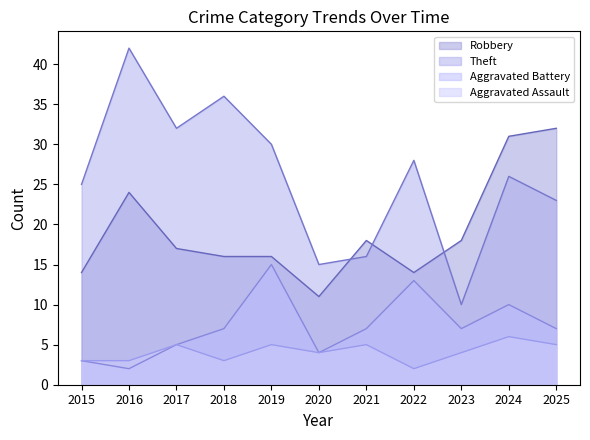

What is the difference between the Aggravated Battery values at 2021 and 2022?

6